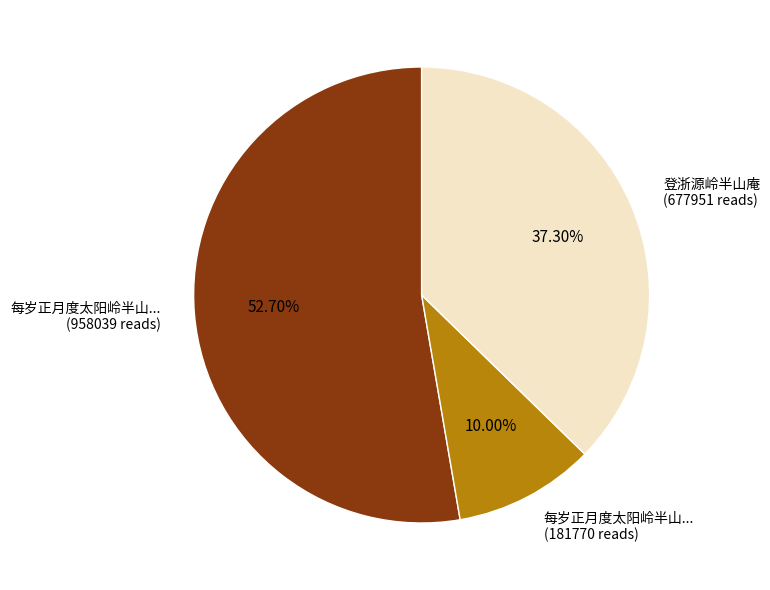

Is there any slice that represents more than half of the pie?

Yes